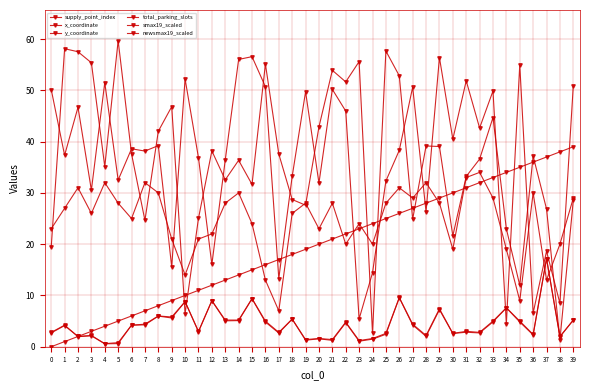

How many lines are shown in the chart?

6